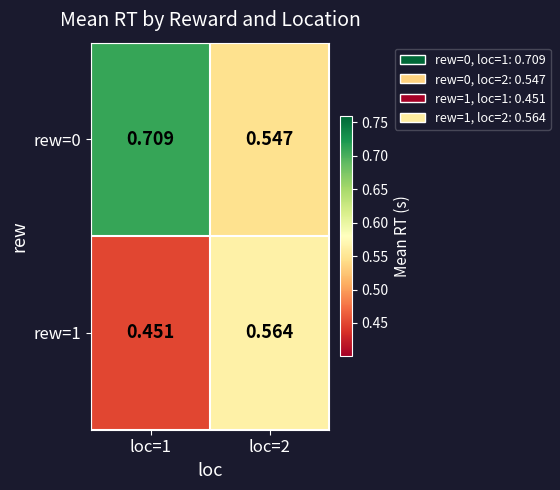

What is the total value across all series at loc=1?

1.2